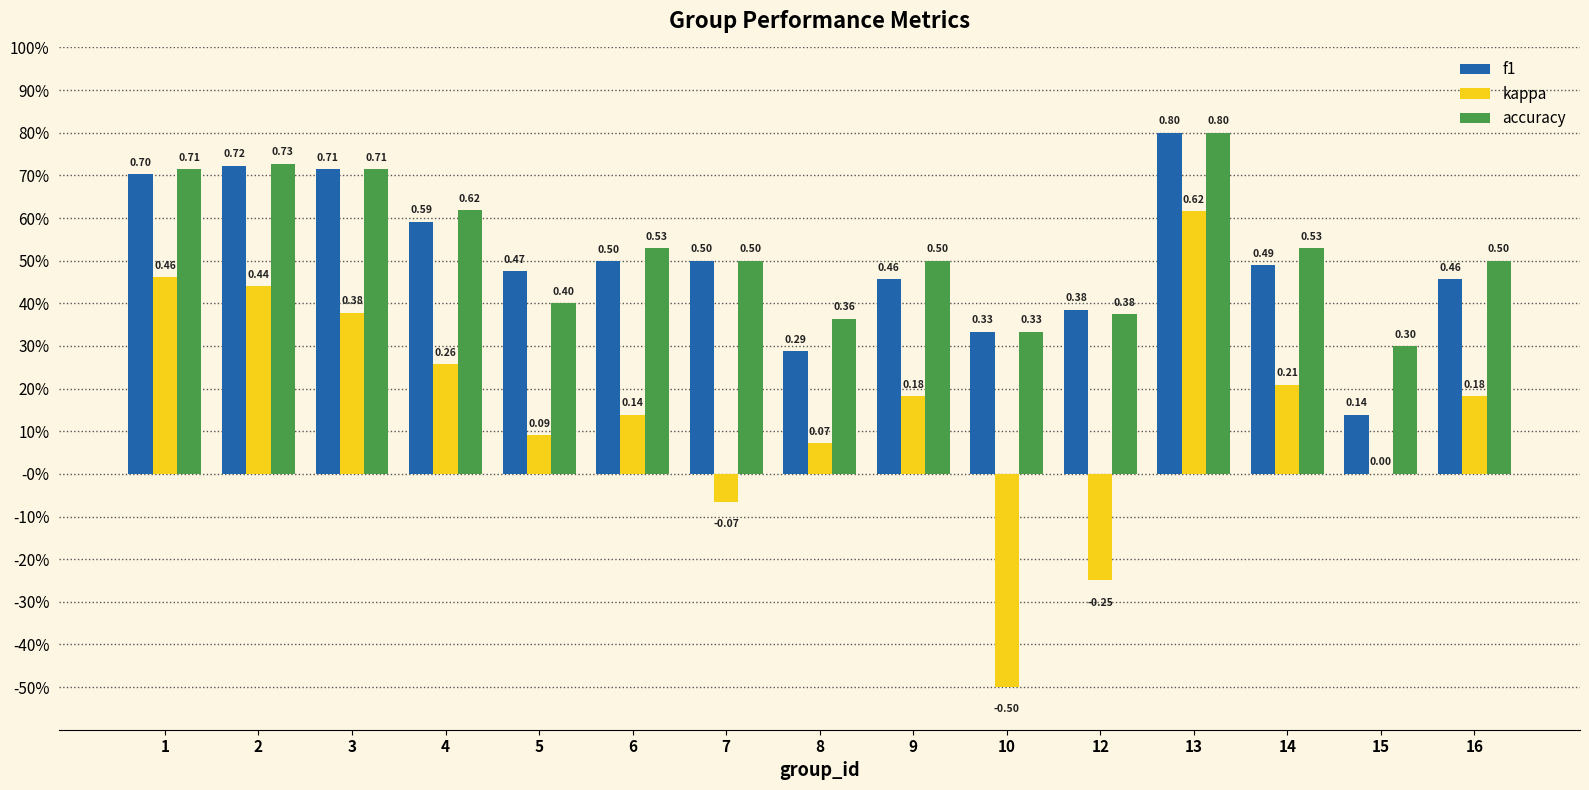

Is the value of accuracy at 13 greater than the value of f1 at 13?

No